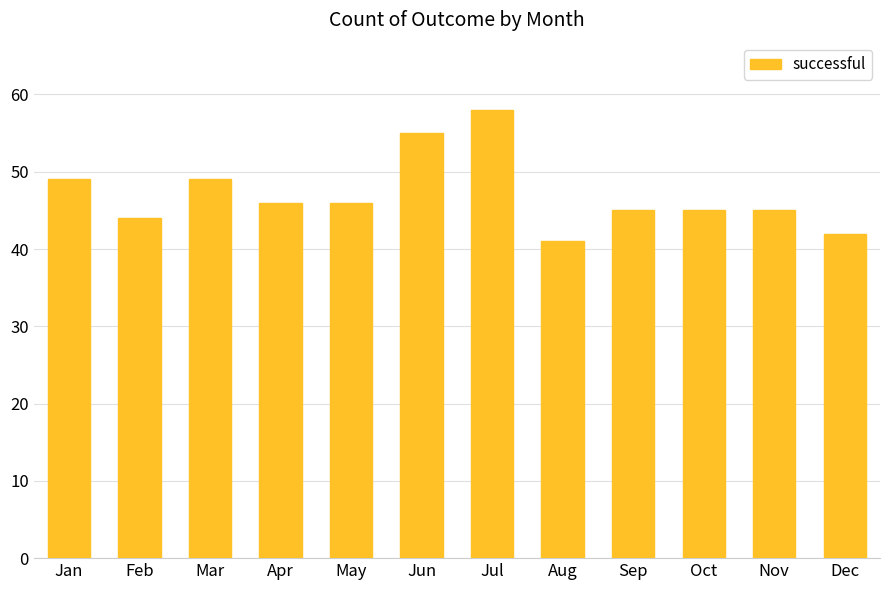

Which has a higher value, Sep or Feb?

Sep